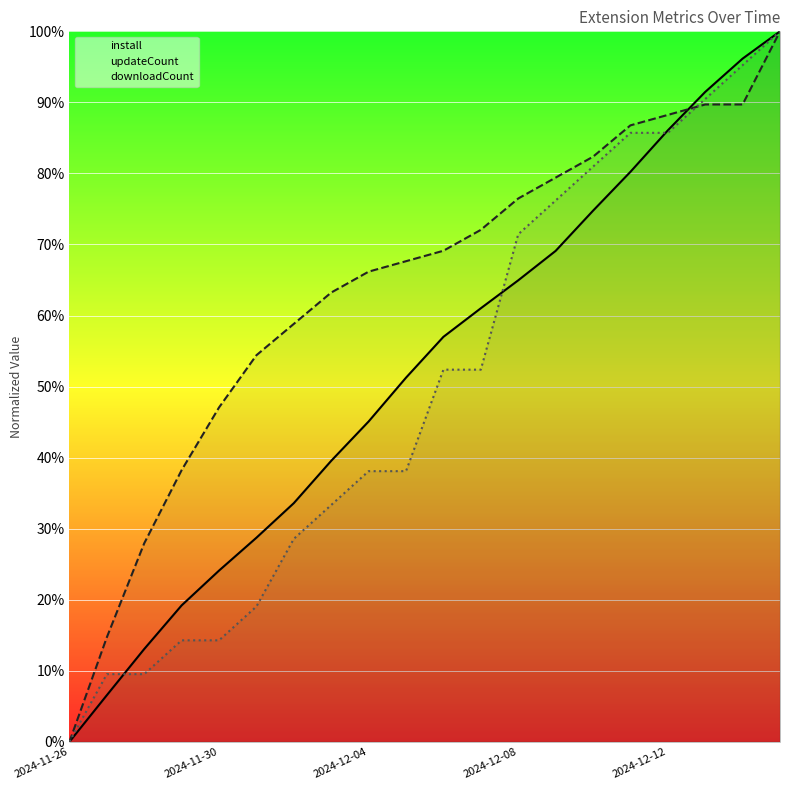

Is it true that updateCount equals 47.3 at 2024-12-04?

False